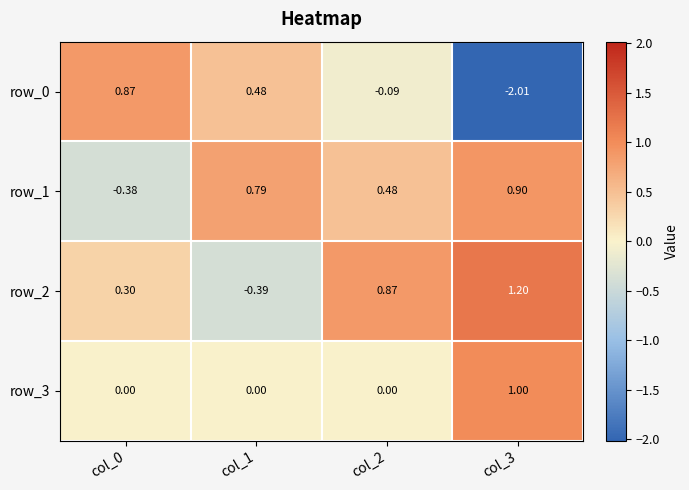

Is the value of row_2 at col_2 greater than the value of row_1 at col_3?

No